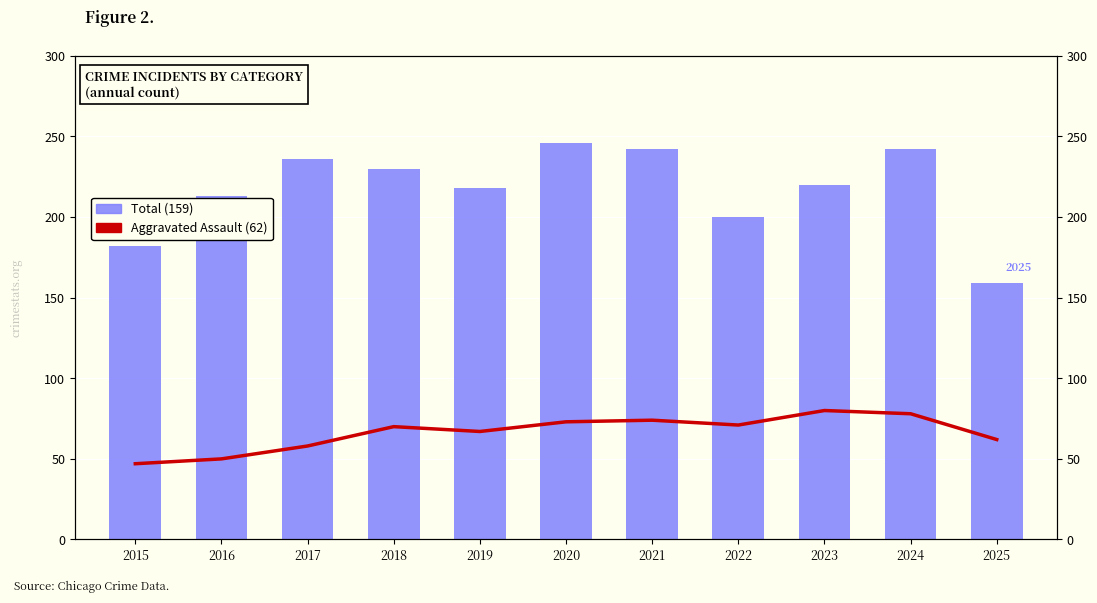

How many distinct data groups are displayed?

2